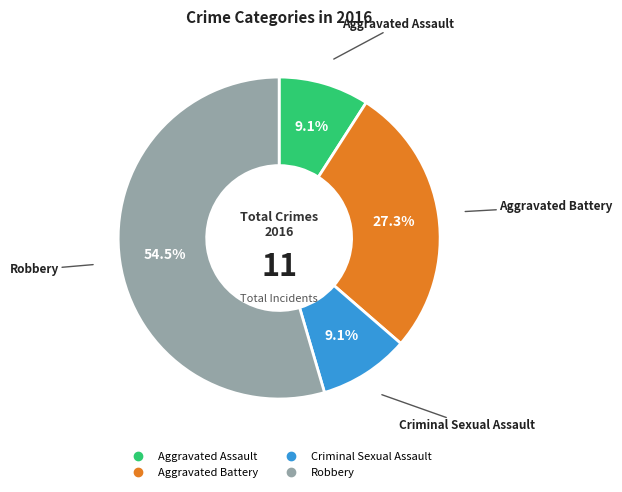

To the nearest percent, what percentage of the pie is Criminal Sexual Assault?

9%